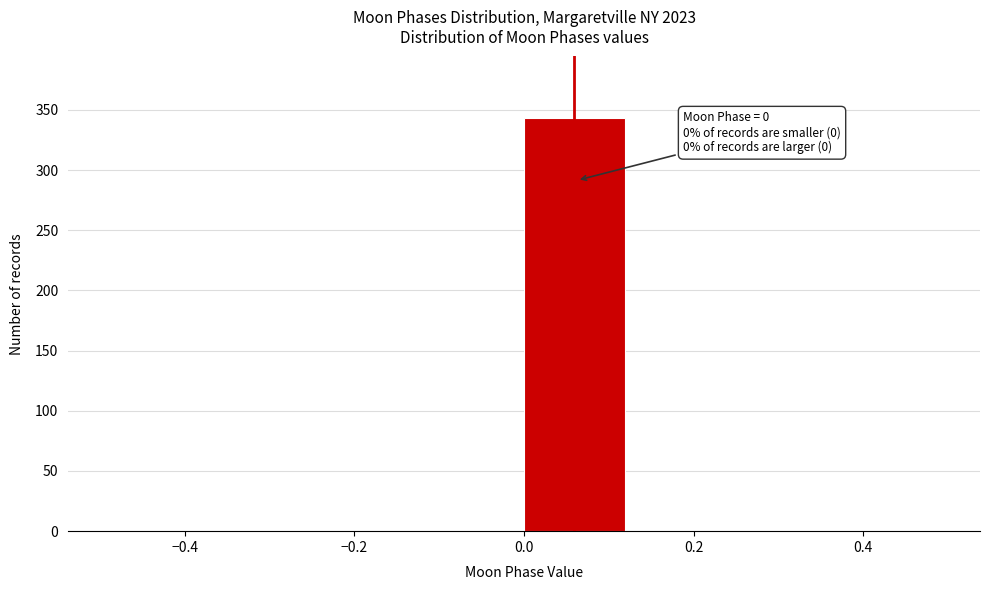

Over which range of the x-axis is the bar tallest?

0.000 to 0.125